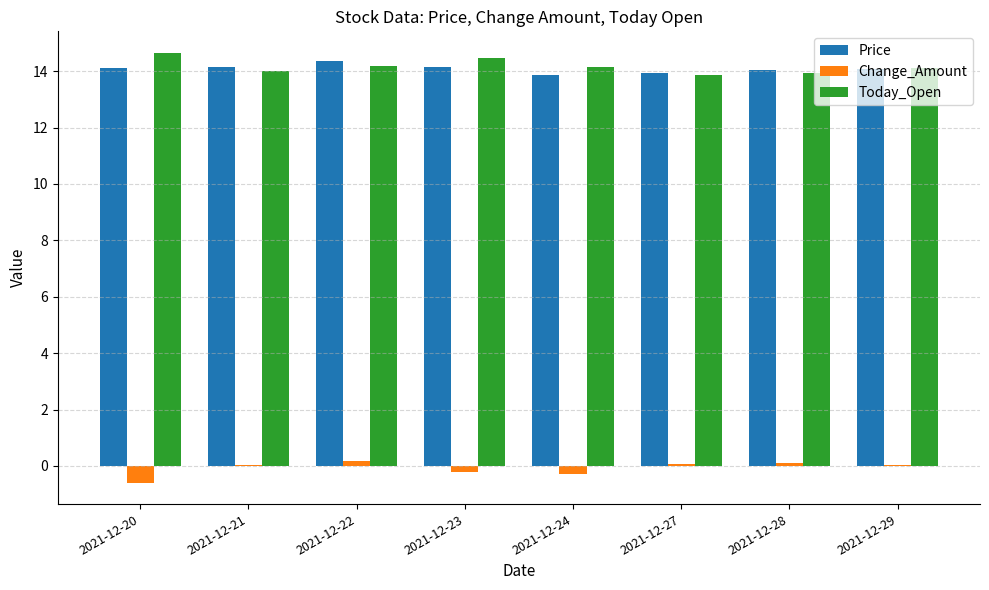

At which label does Today_Open first exceed 14?

2021-12-20